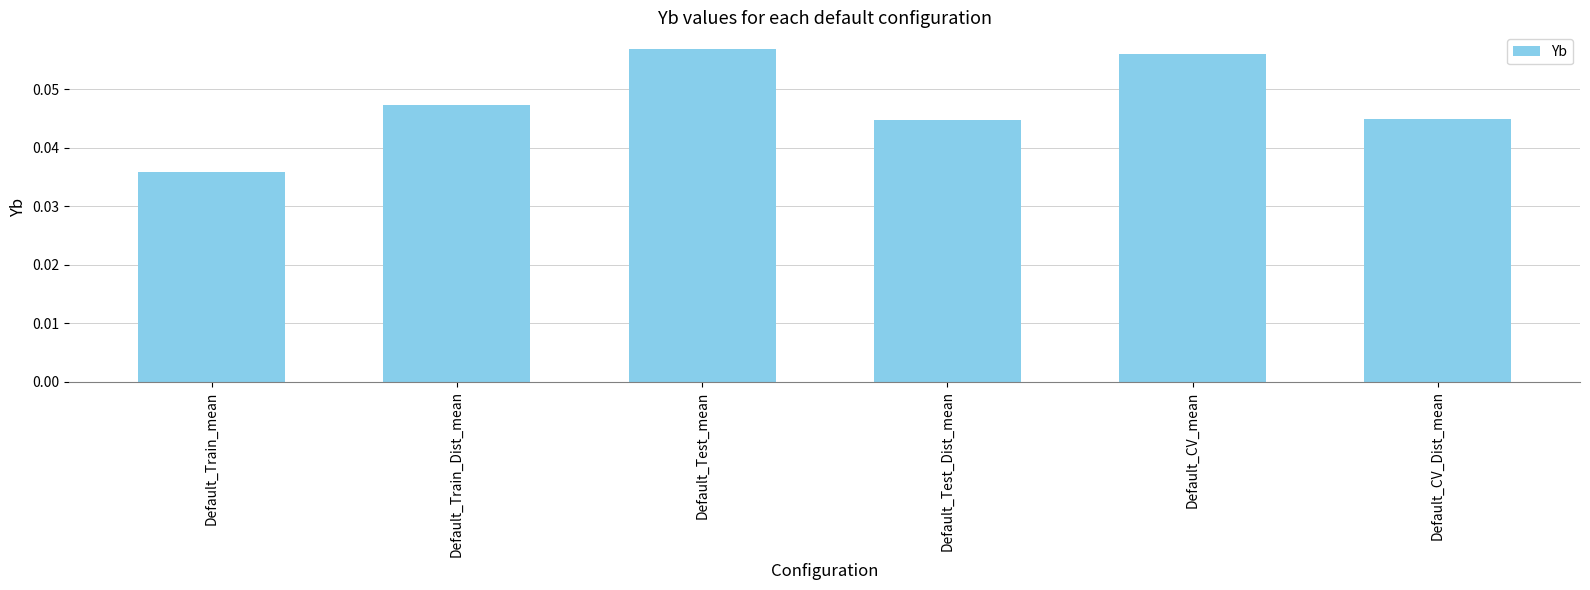

How many series are shown in this chart?

1